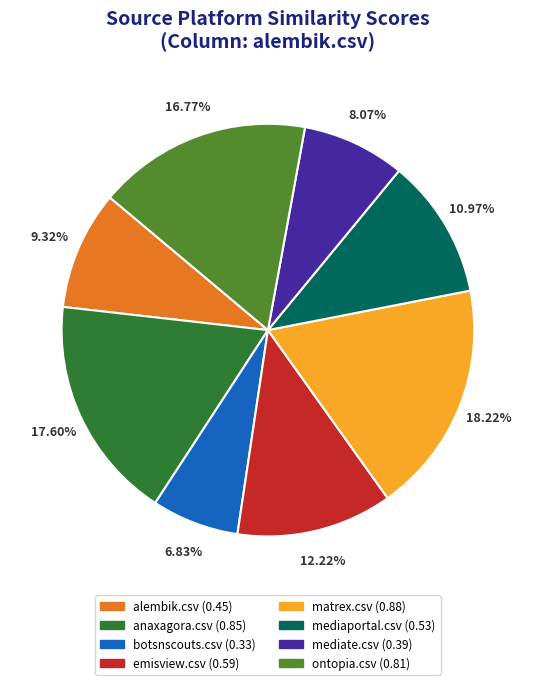

Rank the categories by value from lowest to highest.

botsnscouts.csv, mediate.csv, alembik.csv, mediaportal.csv, emisview.csv, ontopia.csv, anaxagora.csv, matrex.csv